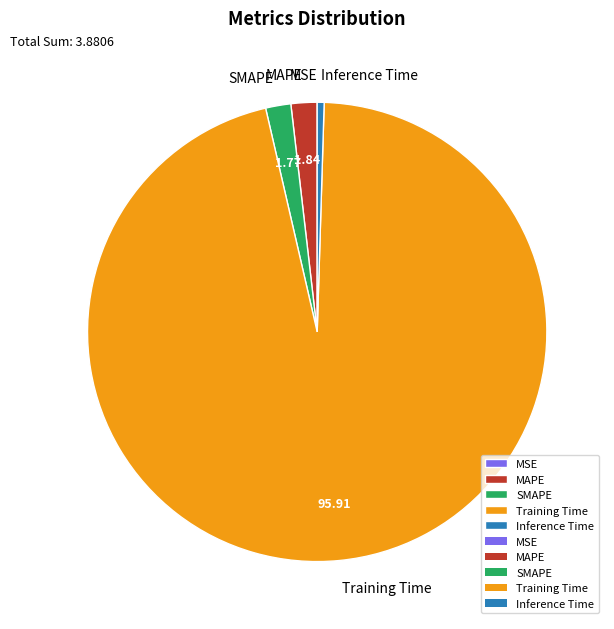

What is the largest slice in the pie chart?

Training Time